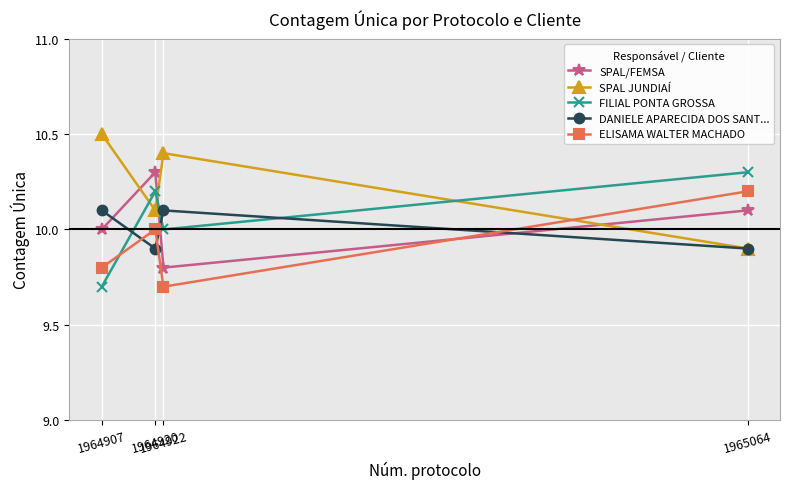

What are all the series names shown in the legend?

SPAL/FEMSA, SPAL JUNDIAÍ, FILIAL PONTA GROSSA, DANIELE APARECIDA DOS SANT..., ELISAMA WALTER MACHADO